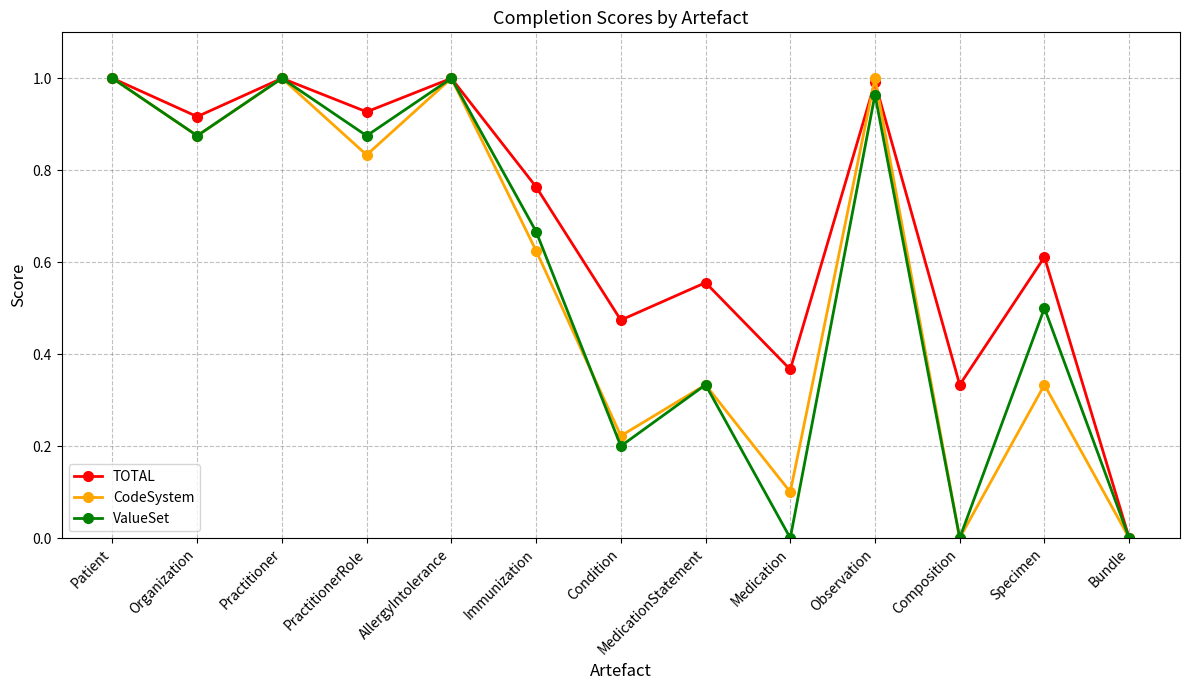

Is the value of TOTAL at Observation greater than the value of ValueSet at MedicationStatement?

Yes